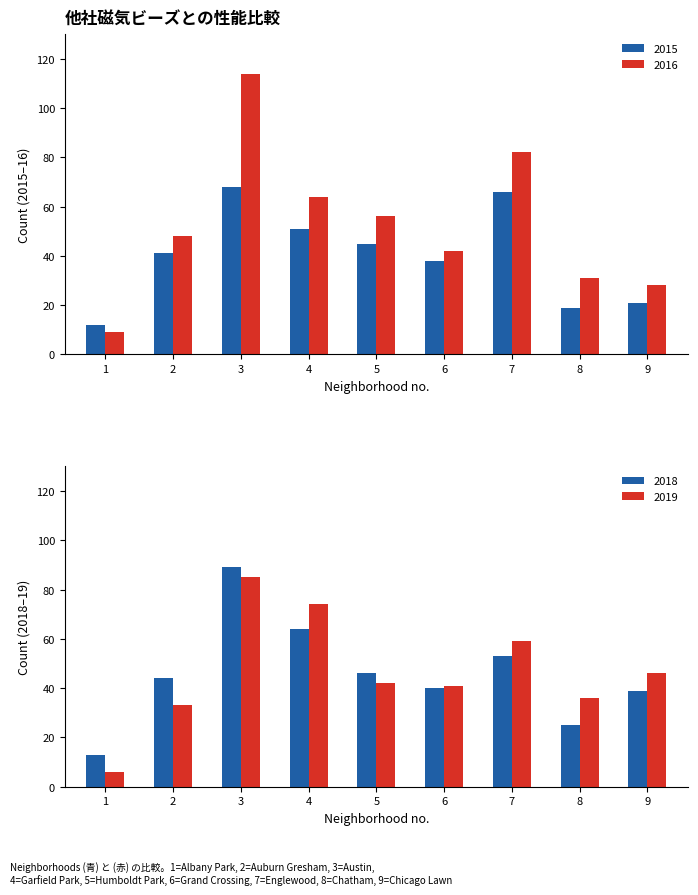

Are the bars horizontal?

No